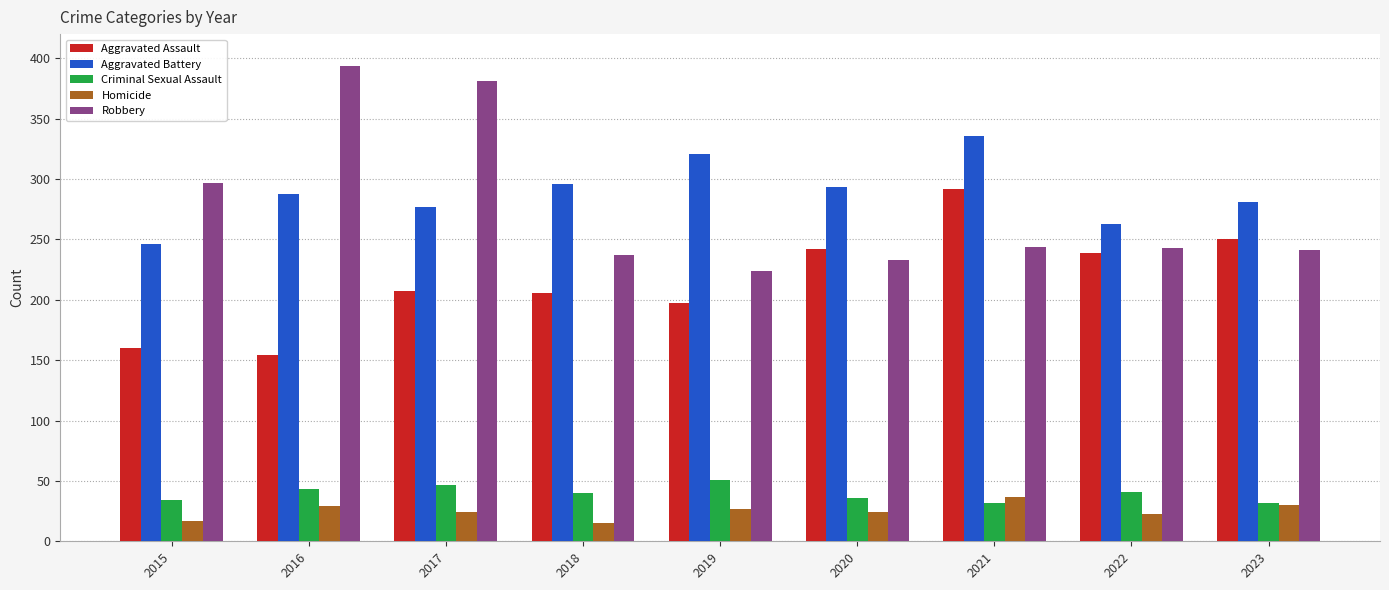

What is the maximum value shown in the chart?

394